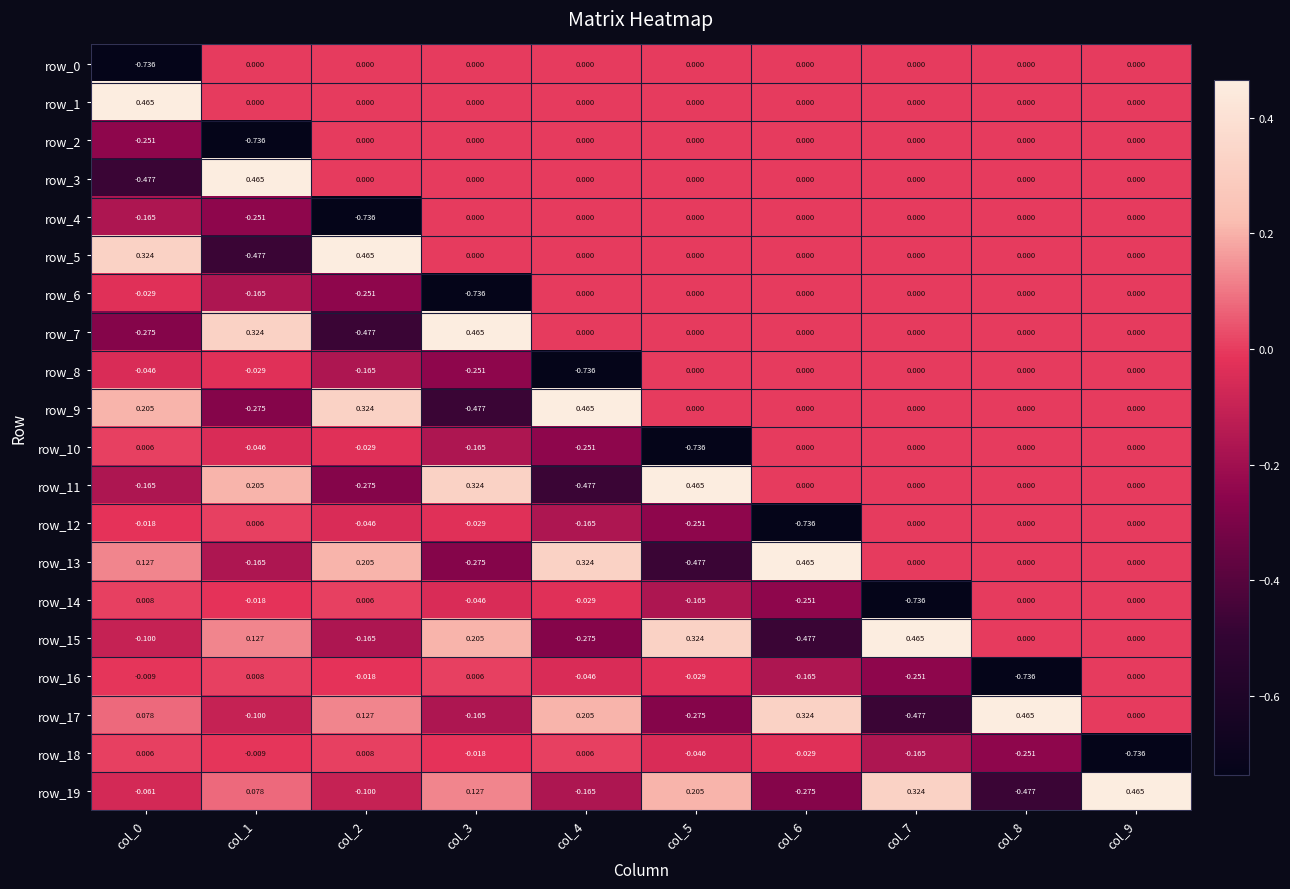

Where does the row_7 series first go above 0?

col_1